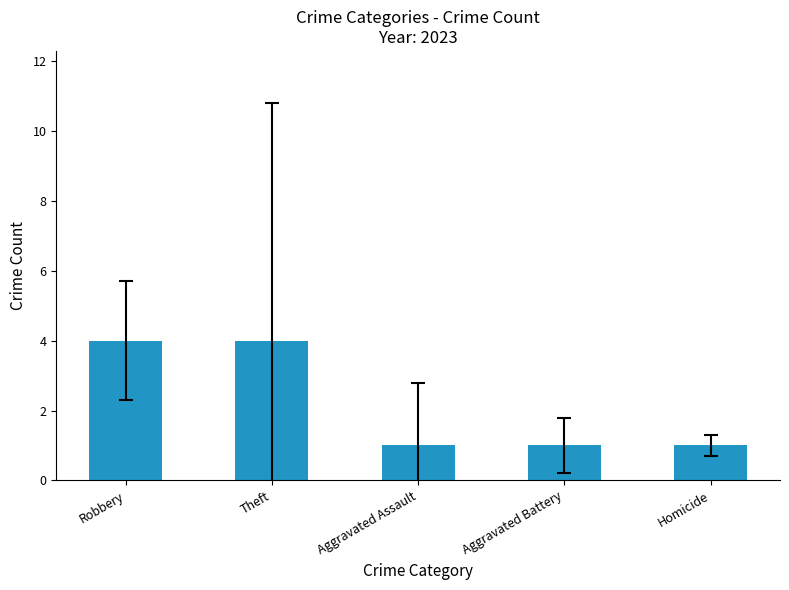

What is the value of the 4th bar from the left?

1